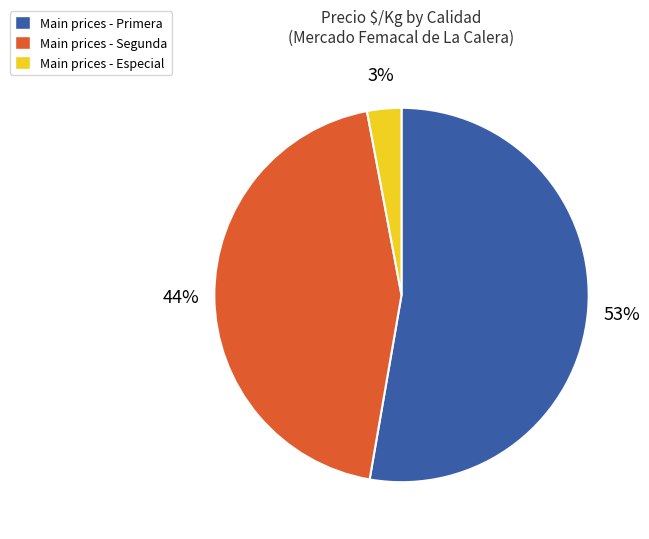

Does any single category account for the majority?

Yes